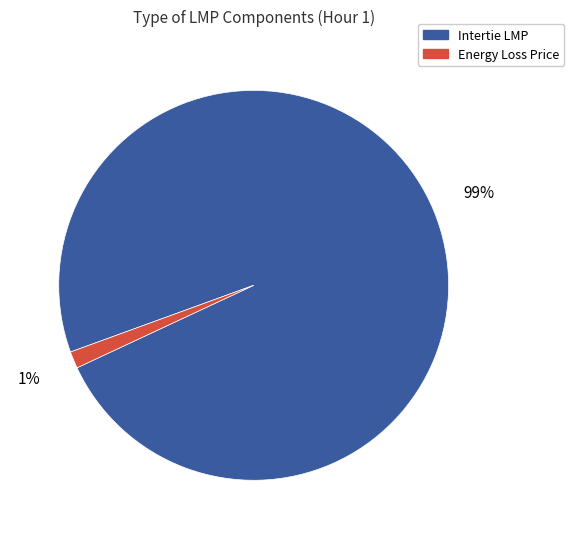

What percentage is the Intertie LMP slice, to the nearest percent?

99%